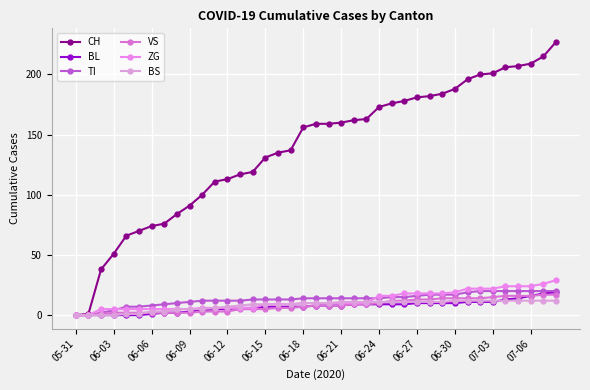

How many categories are shown in the chart?

39